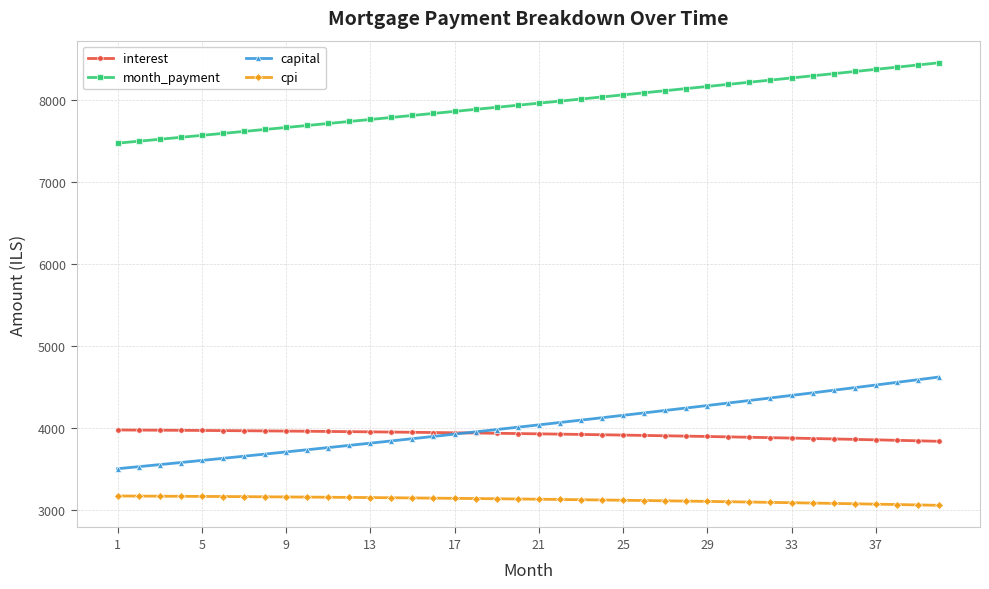

Which series has the largest total across all categories?

month_payment